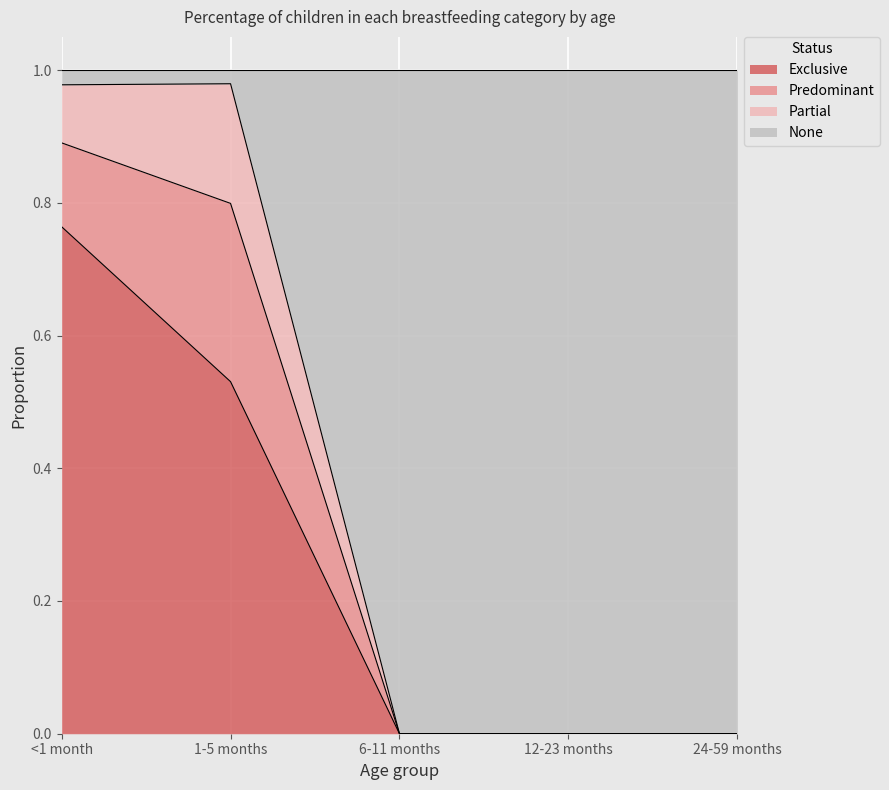

What is the maximum value for Exclusive?

0.8